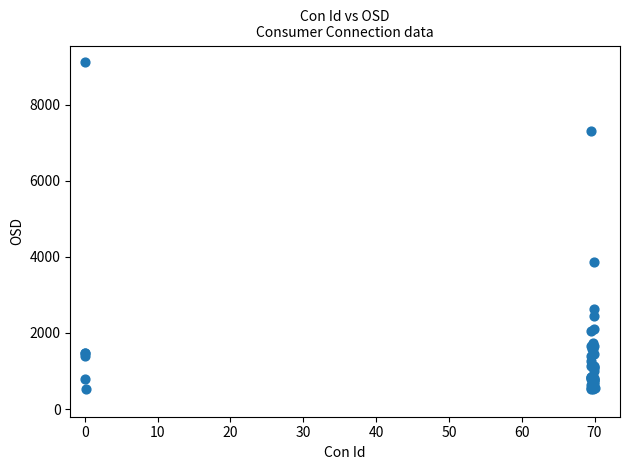

What Y value in the scatter plot is closest to 4819?

3853.4